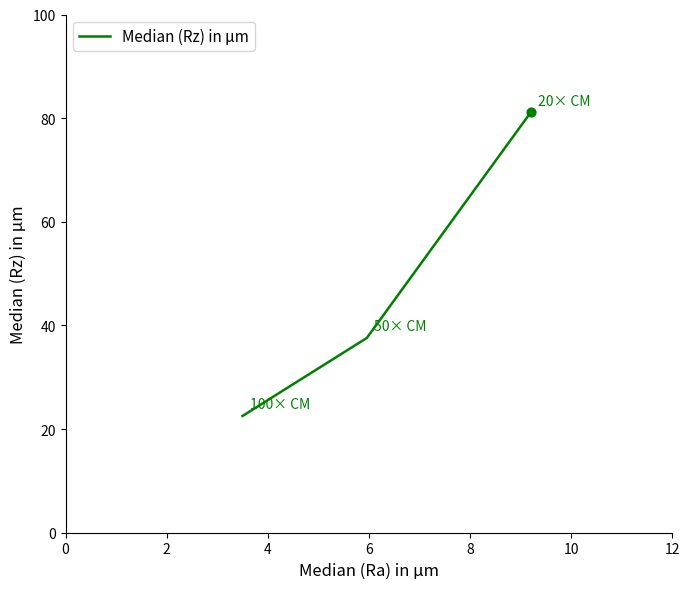

What is the ratio of the value at 2 to the value at 4?

1.7